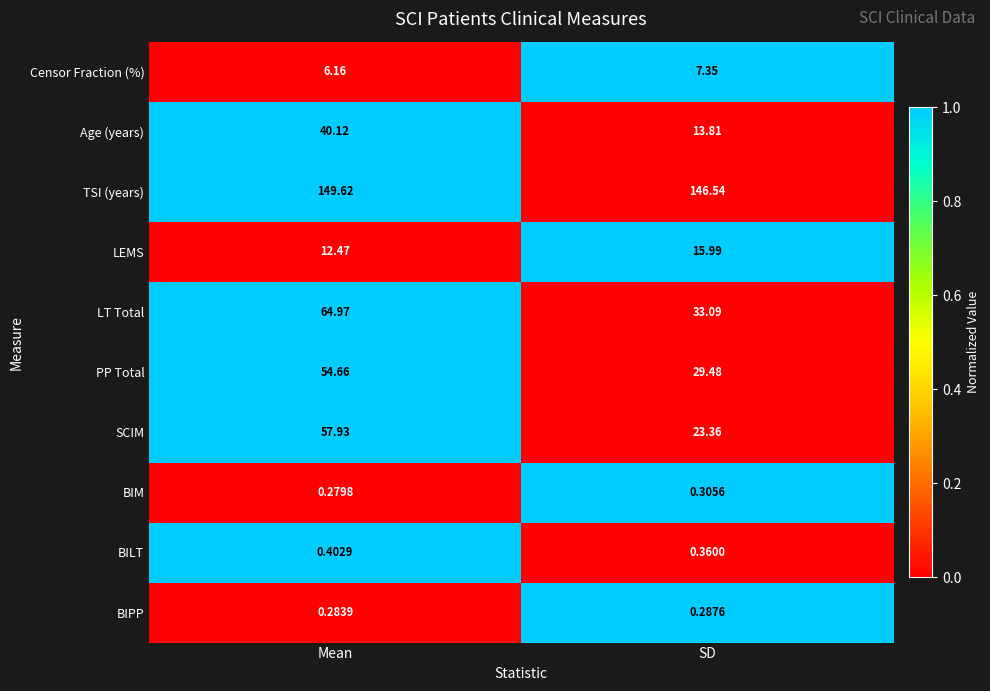

At which label is BILT closest to 0?

SD